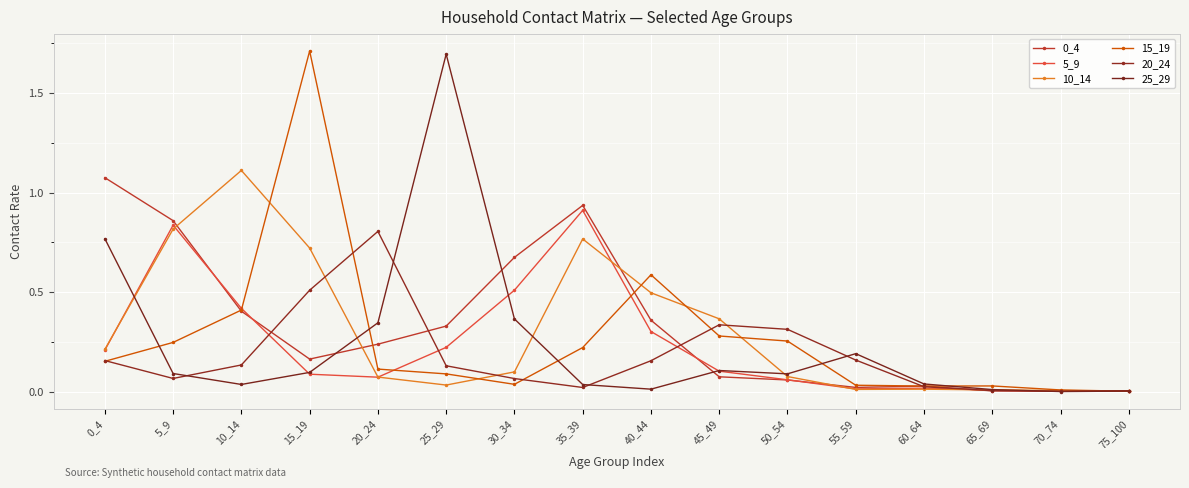

How many data points does each series have?

16